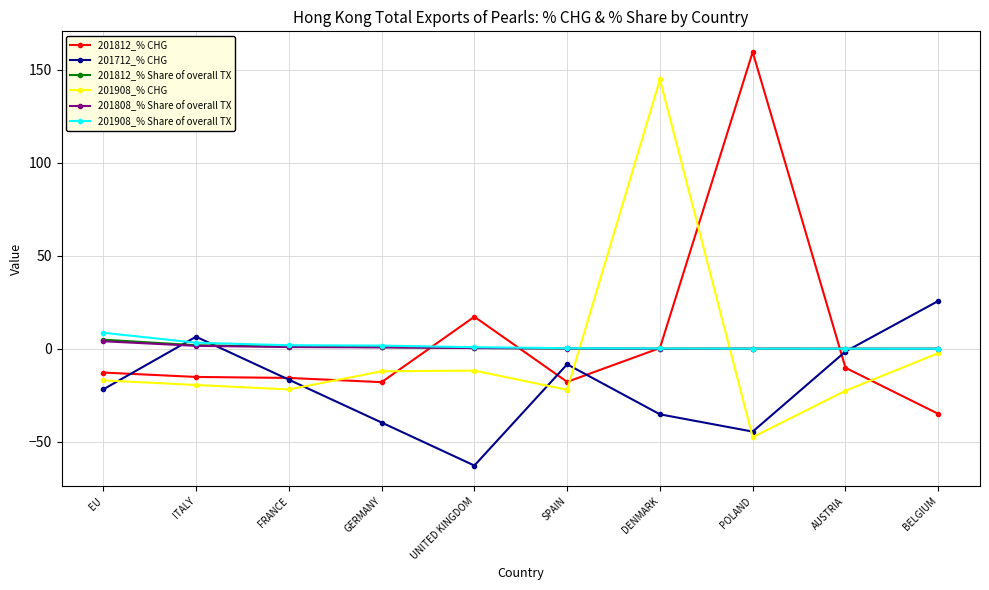

At which label does 201908_% CHG first exceed -16?

GERMANY